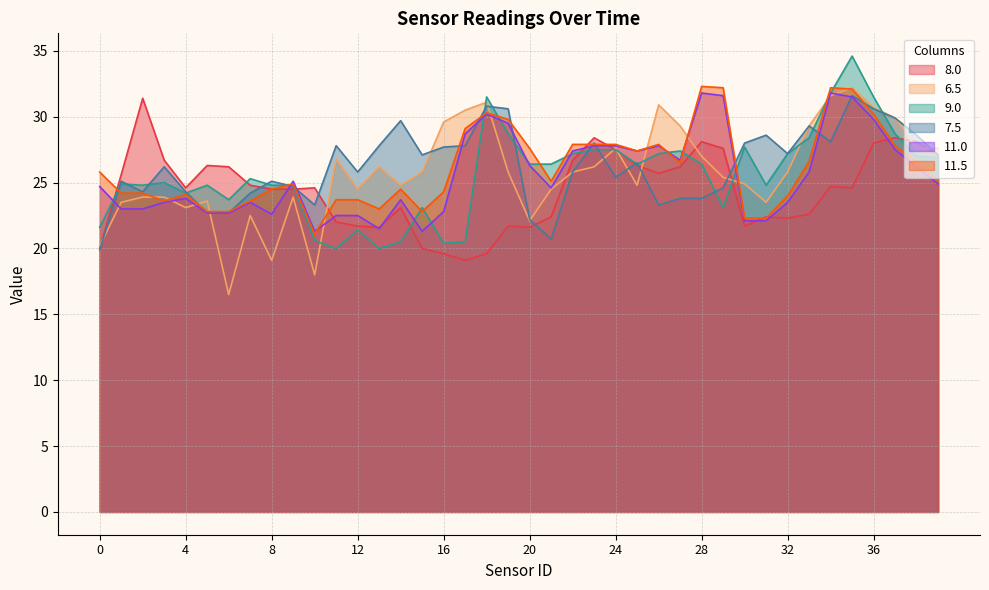

What is the difference between the 9.0 values at 9 and 34?

7.0